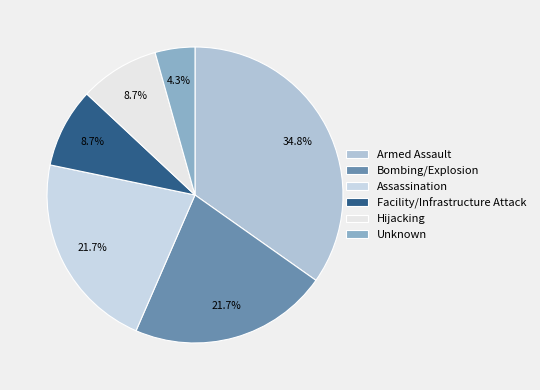

Which category has the biggest portion of the pie?

Armed Assault